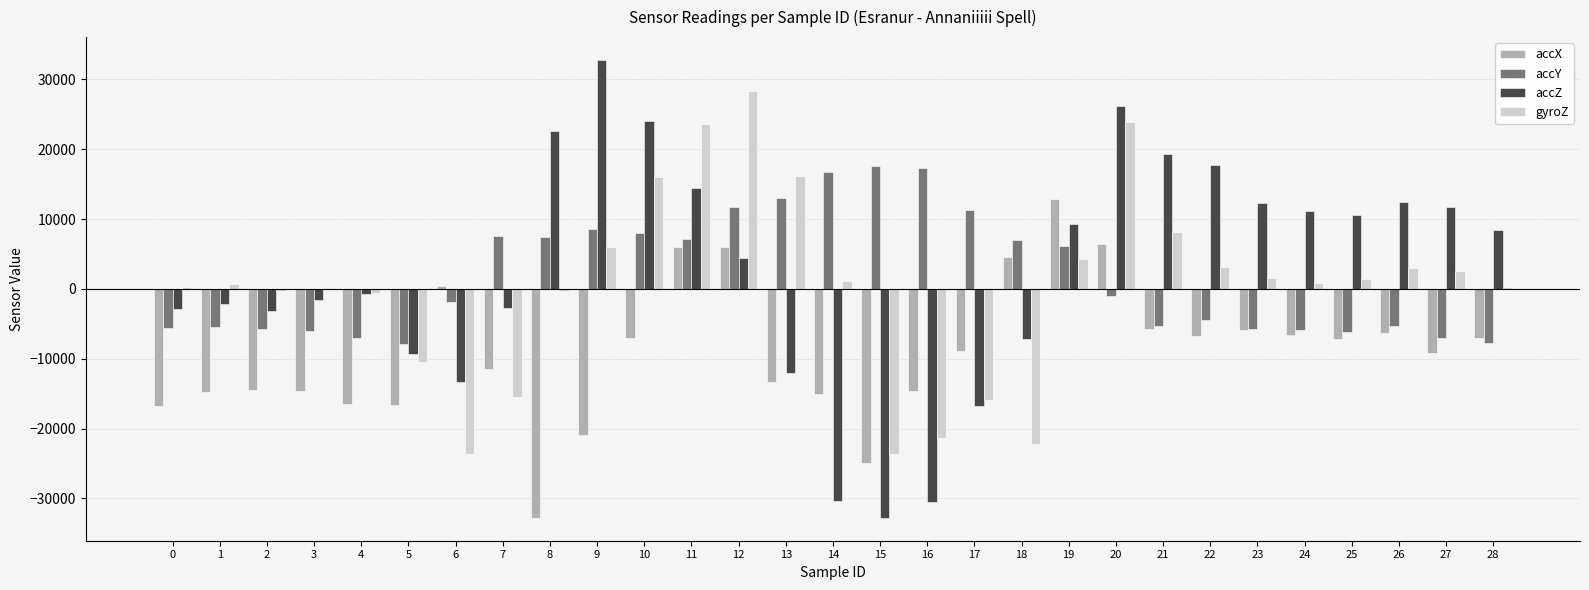

Is the value of accZ at 7 greater than the value of accY at 0?

Yes